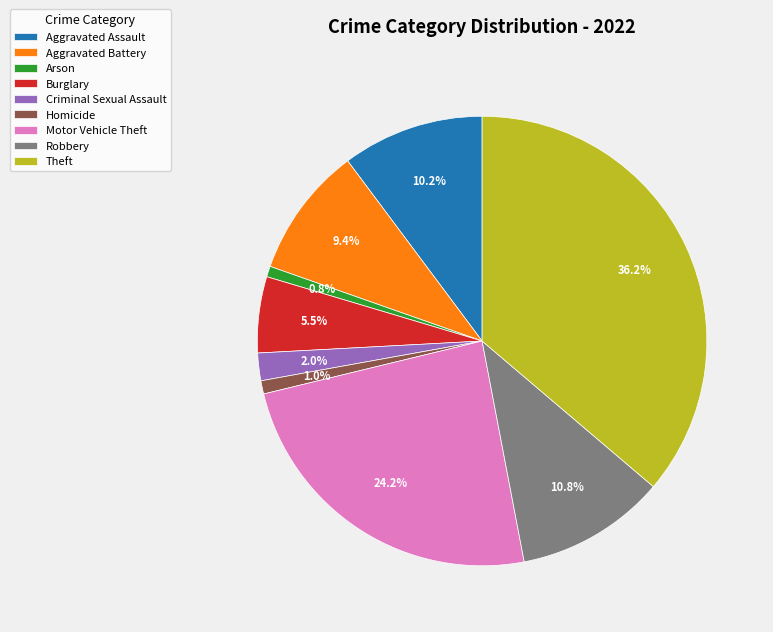

Is it true that Arson is 1% of the pie?

True